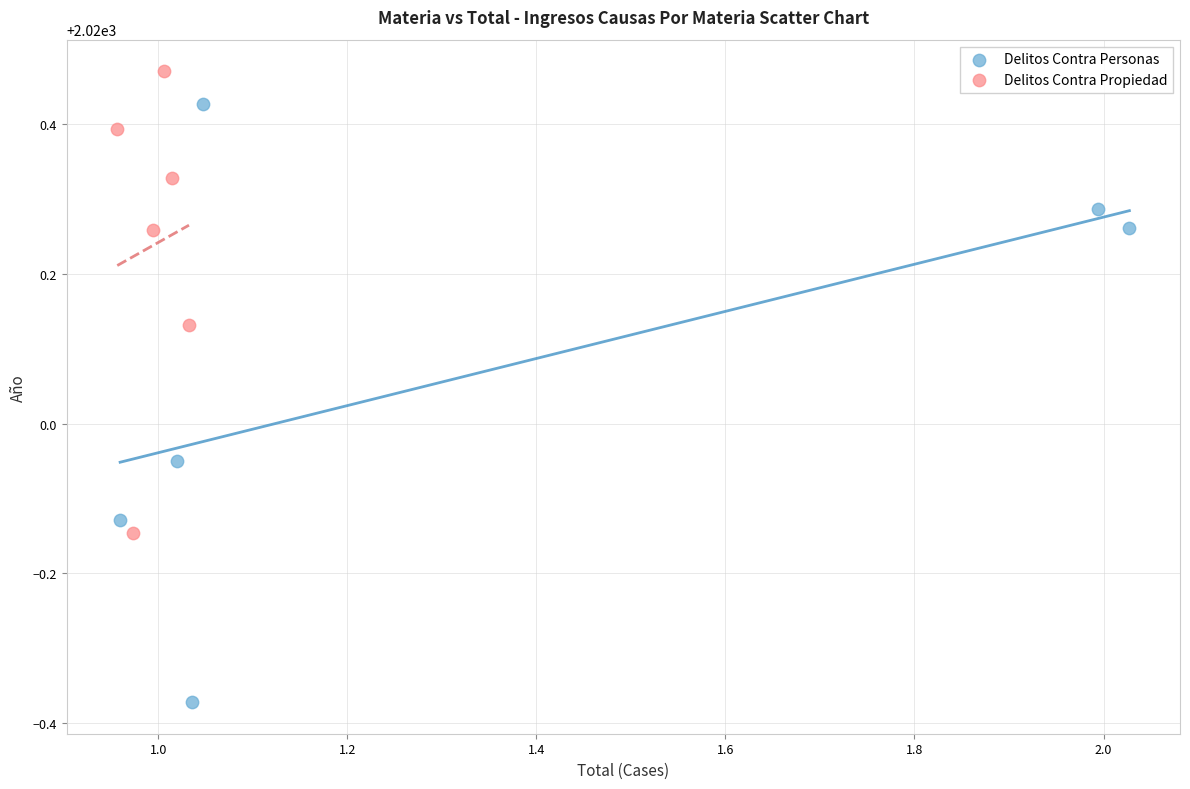

Which series contains the lowest Y value?

Delitos Contra Personas